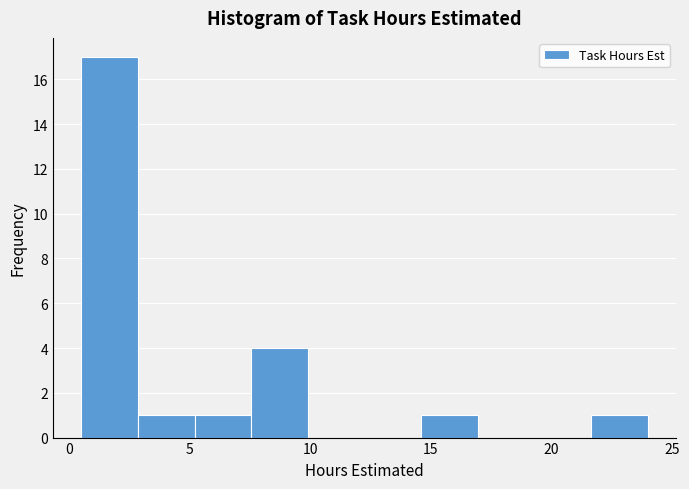

How tall is the bar that spans 7.55 to 9.90 on the x-axis? Neither the bar edges nor the heights are printed on the chart, so give them approximately, as read against the axes.

4